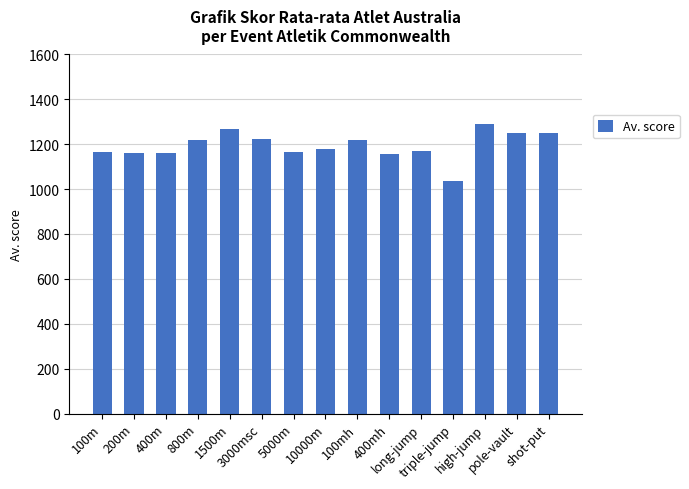

Are the bars grouped side by side (vs. stacked)?

No